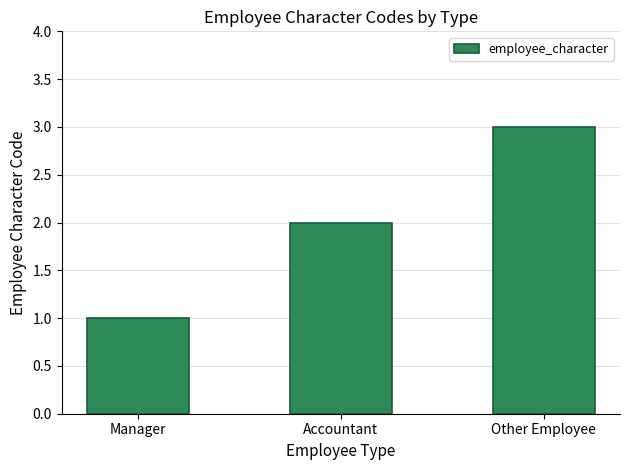

What is the value of the 1st bar from the left?

1